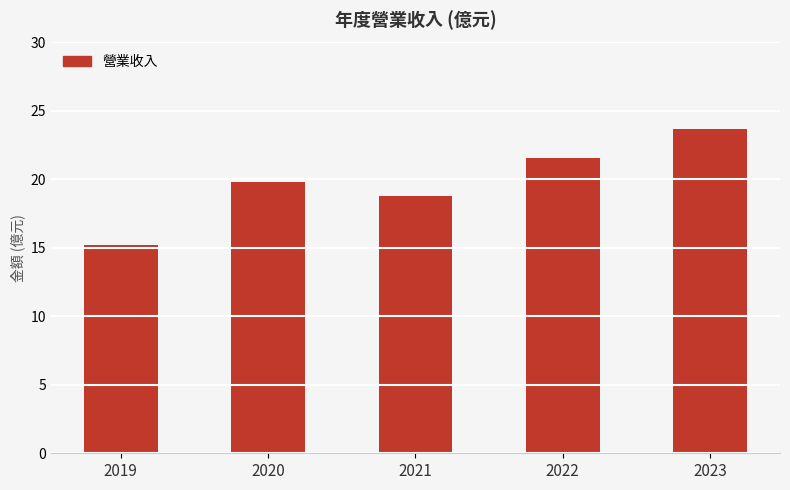

What is the sum of the values at 2020 and 2022?

41.4